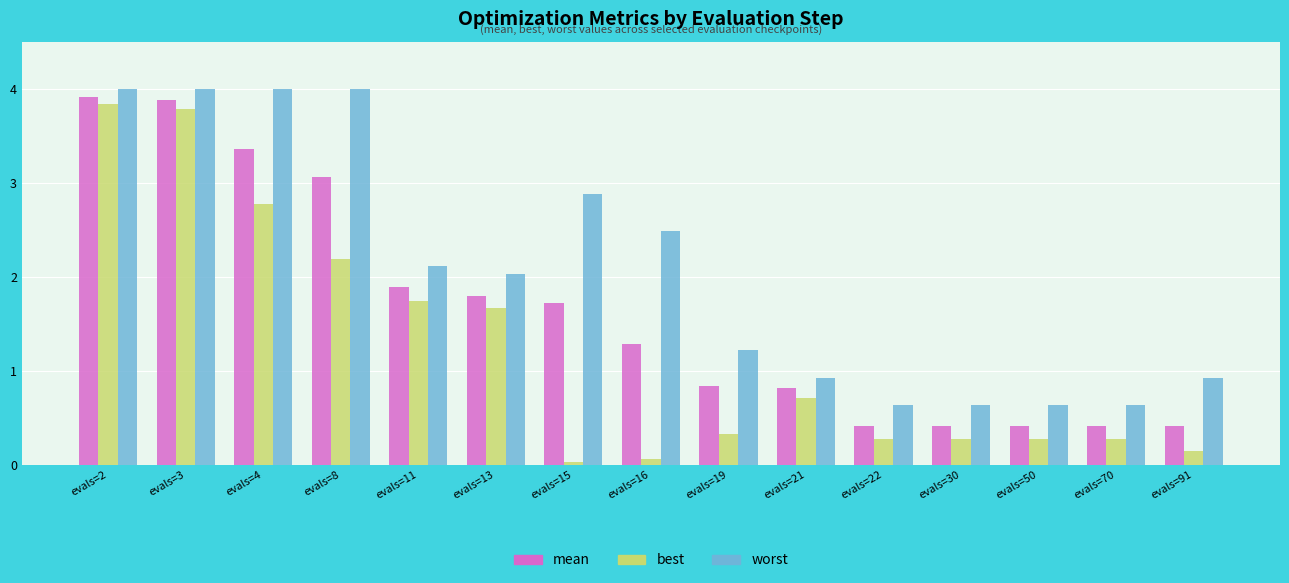

What is the maximum value for best?

3.8